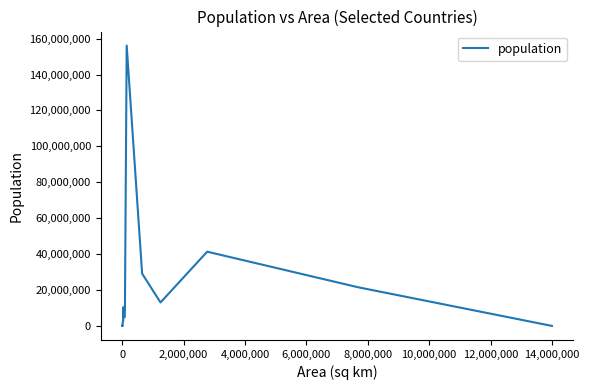

What is the difference between the maximum and minimum values?

156118464